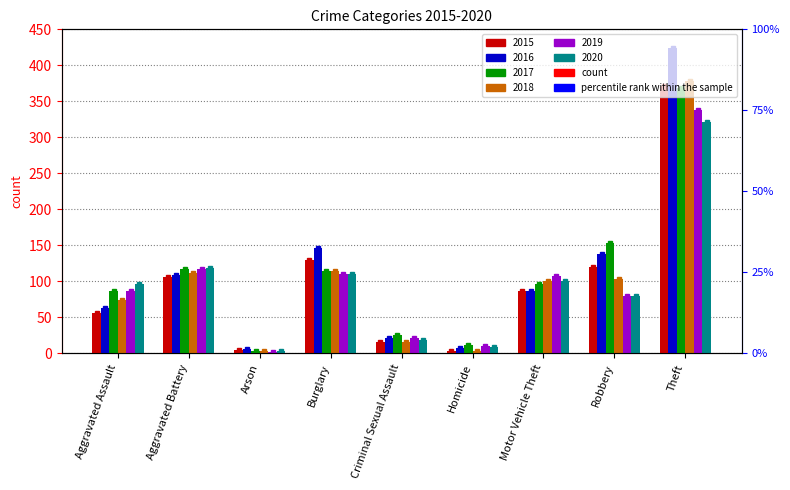

What is the label of the 7th bar from the left?

Motor Vehicle Theft